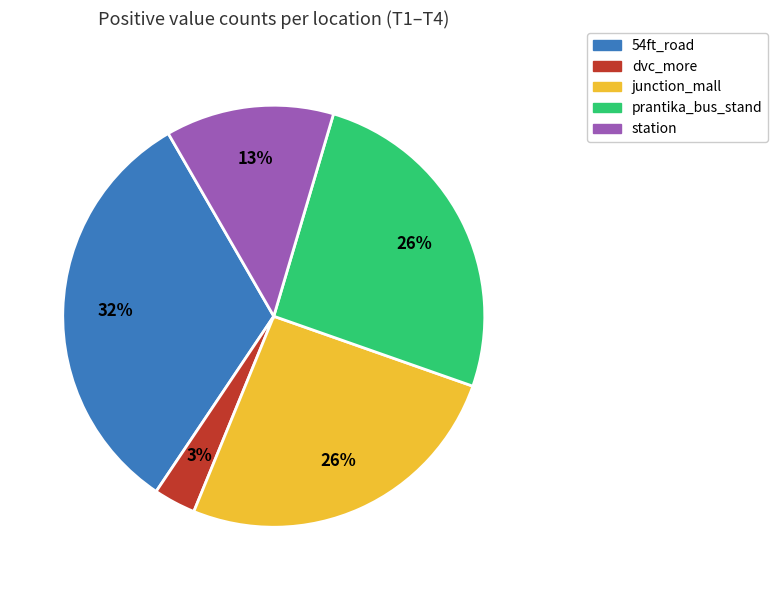

To the nearest percent, what is the average slice percentage?

20%